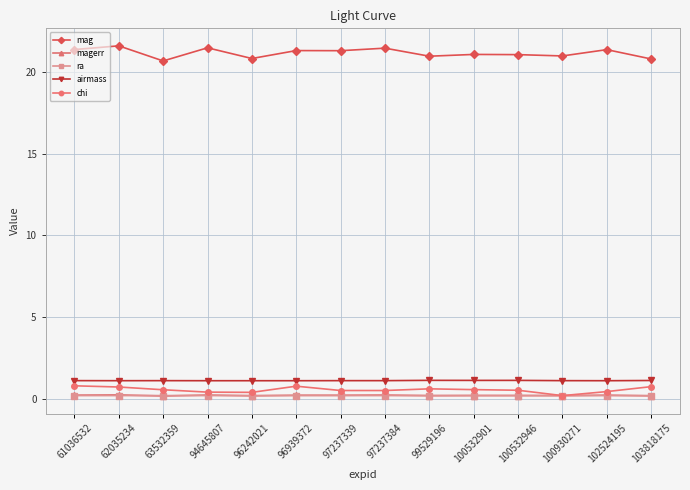

What is the average value of the airmass series?

1.1